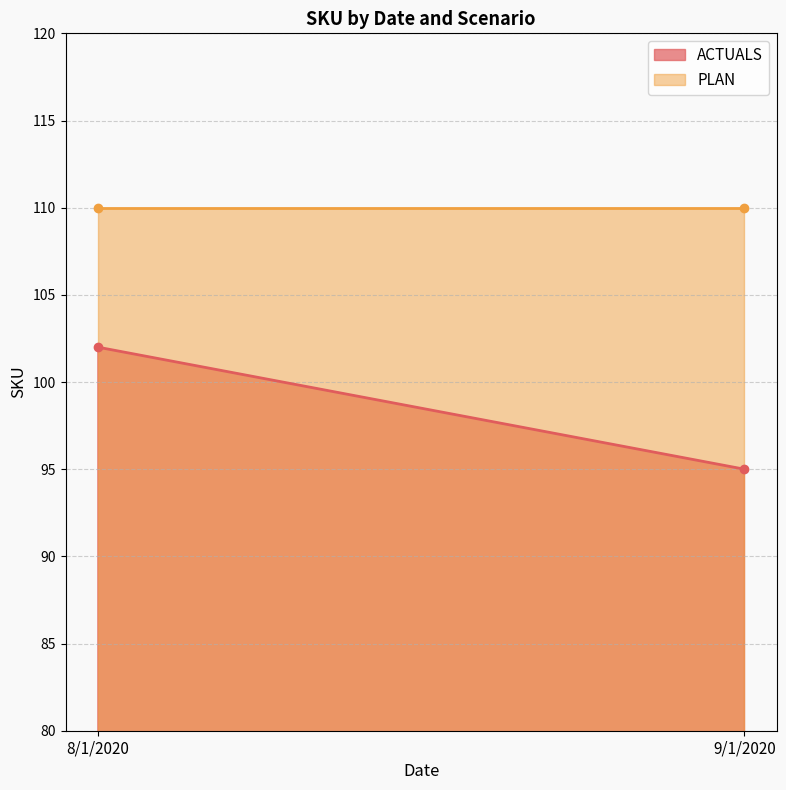

What position from the left is 8/1/2020?

1